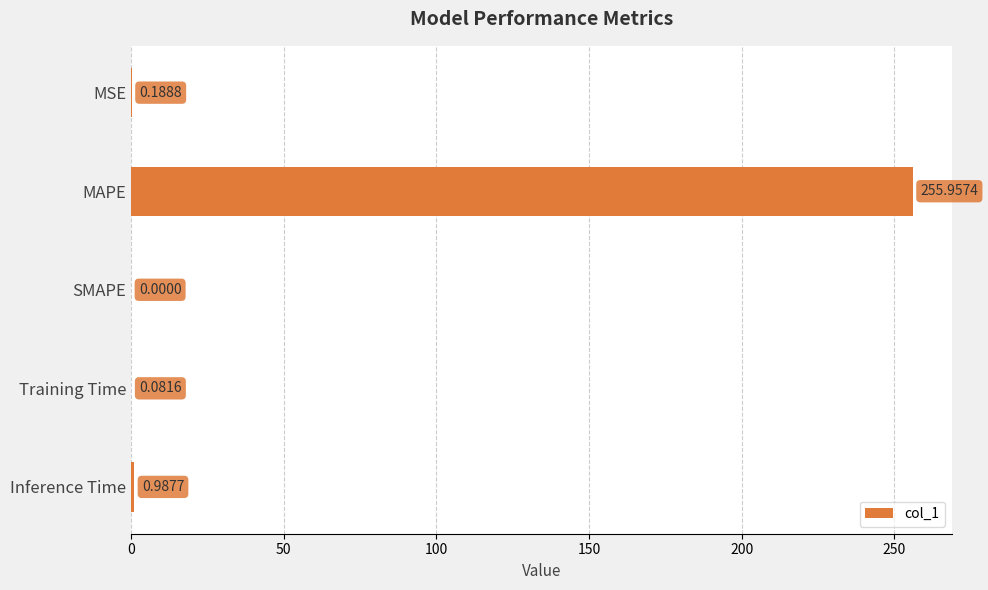

What is the change in value from MAPE to Training Time?

-255.9